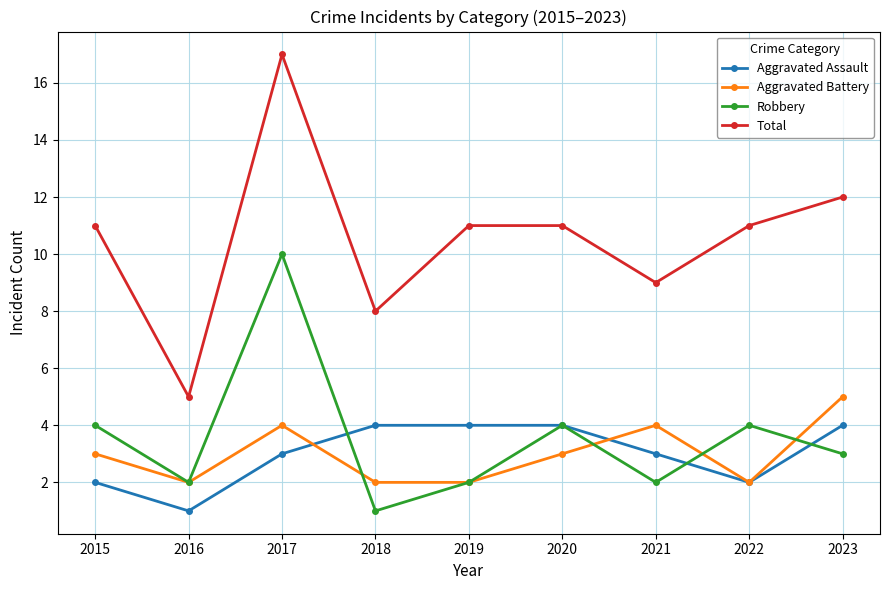

What value does the Aggravated Battery series have at 2017?

4